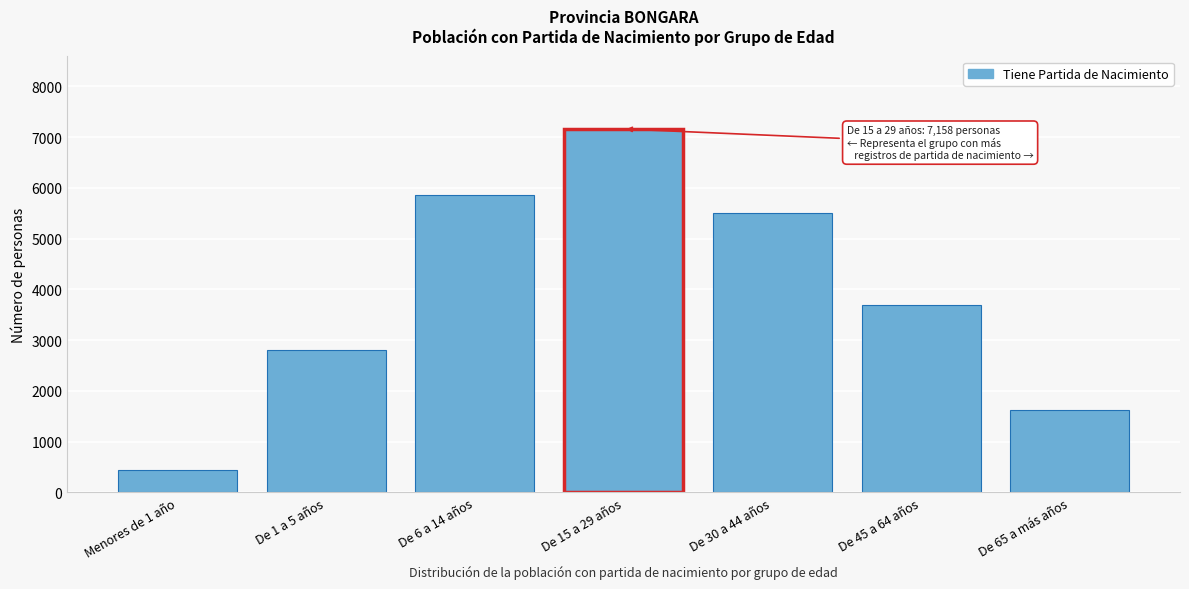

Reading right to left, what are all the values shown in this chart?

De 65 a más años=1634	De 45 a 64 años=3700	De 30 a 44 años=5499	De 15 a 29 años=7158	De 6 a 14 años=5849	De 1 a 5 años=2807	Menores de 1 año=438